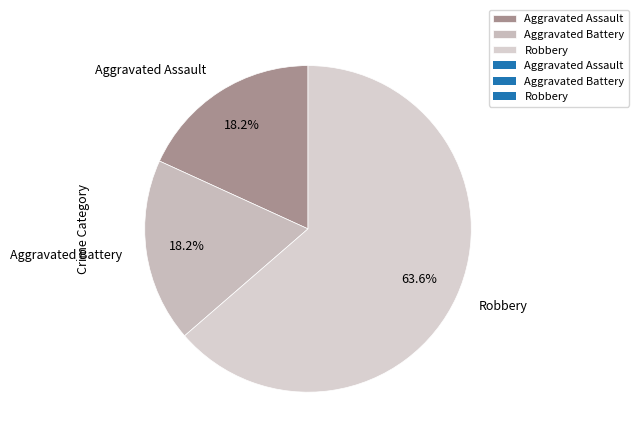

True or false: Aggravated Battery accounts for 18% of the total.

True